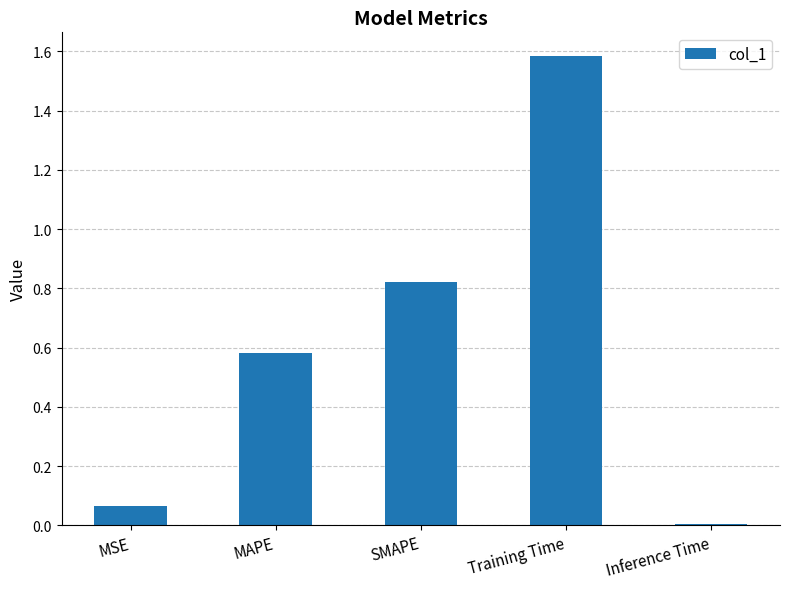

What is the greatest value displayed?

1.6